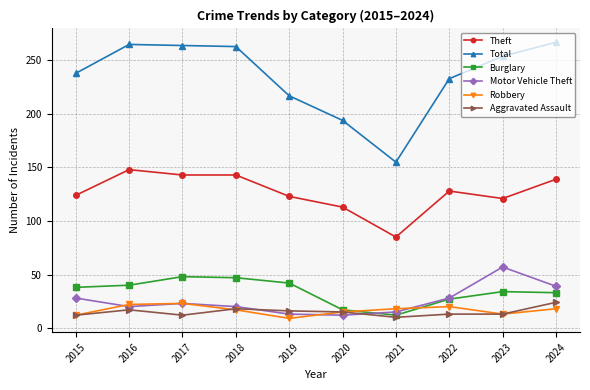

Which series changed the most between 2016 and 2020?

Total